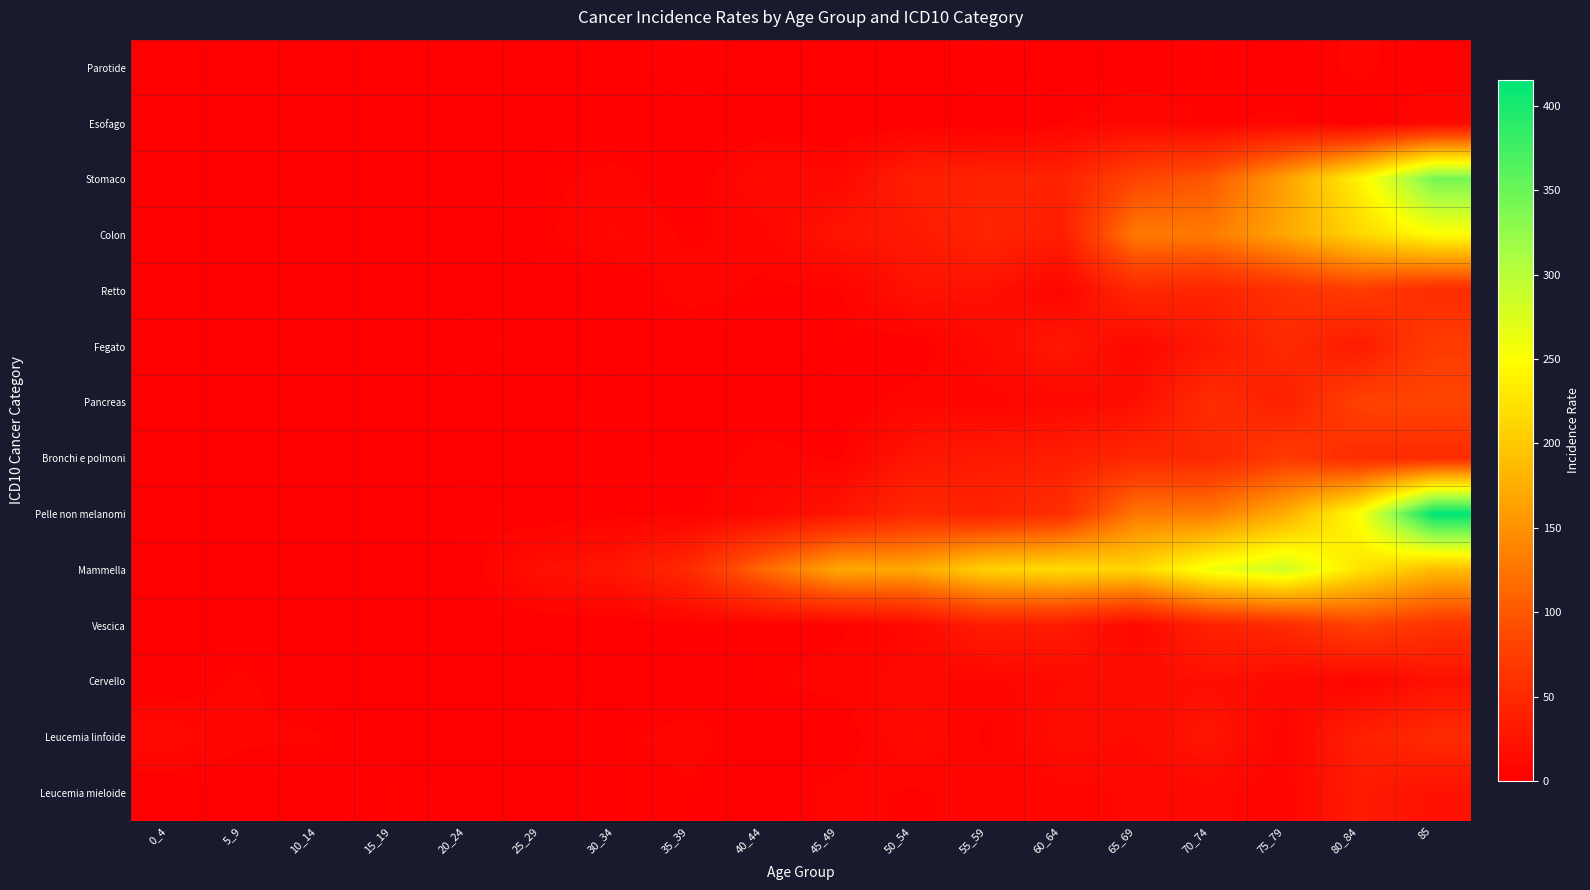

Rank the series at 70_74 from lowest to highest value.

Parotide, Esofago, Leucemia mieloide, Cervello, Leucemia linfoide, Fegato, Vescica, Retto, Bronchi e polmoni, Pancreas, Stomaco, Colon, Pelle non melanomi, Mammella